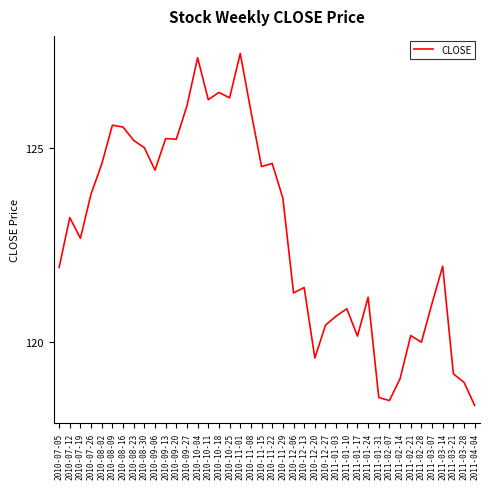

How many series are shown in this chart?

1